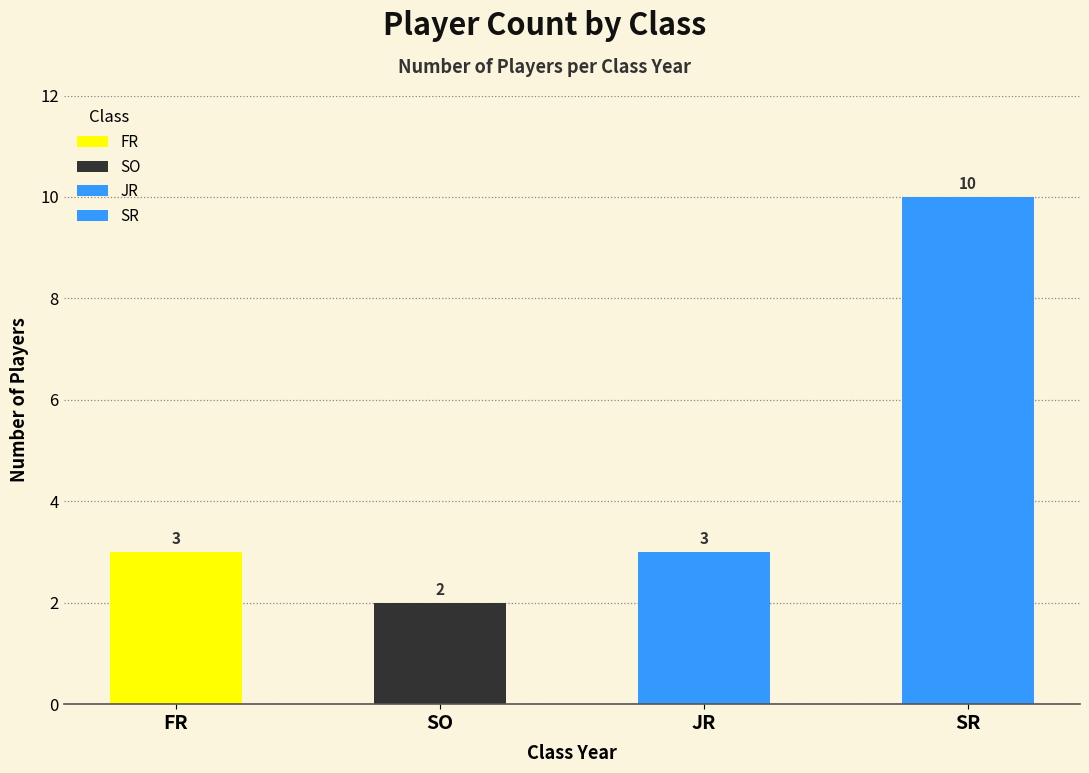

How many values in JR are above zero?

1